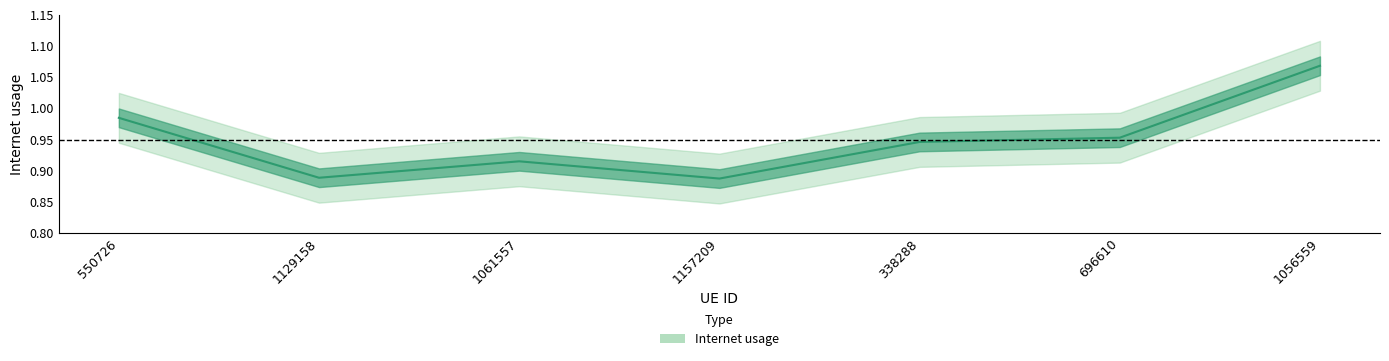

Reading left to right, extract all data points from this chart.

550726=1.0	1129158=0.9	1061557=0.9	1157209=0.9	338288=0.9	696610=1.0	1056559=1.1